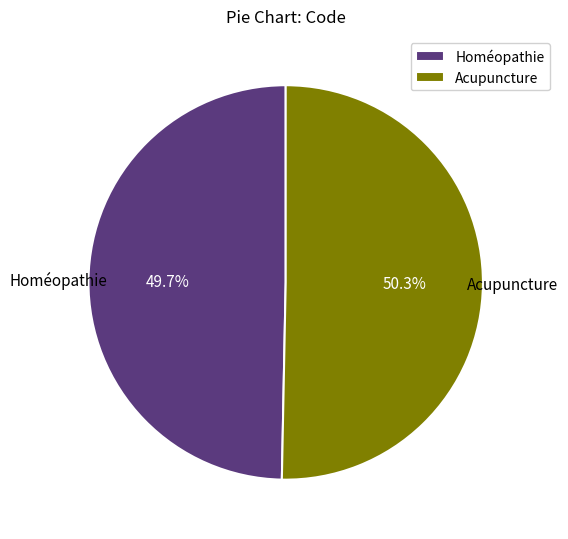

Which slice is the largest?

Acupuncture